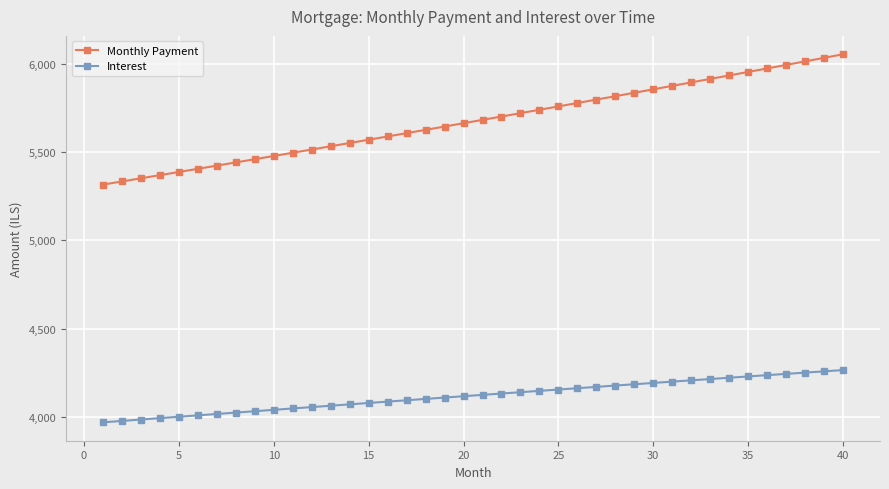

Which series has the largest total across all categories?

Monthly Payment